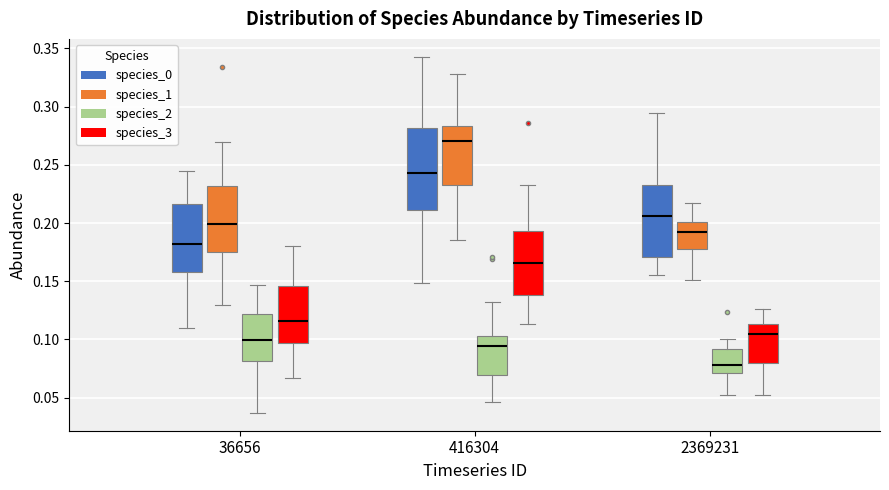

Comparing the boxes themselves (not the whiskers), which one is the tallest?

416304 (species_0)